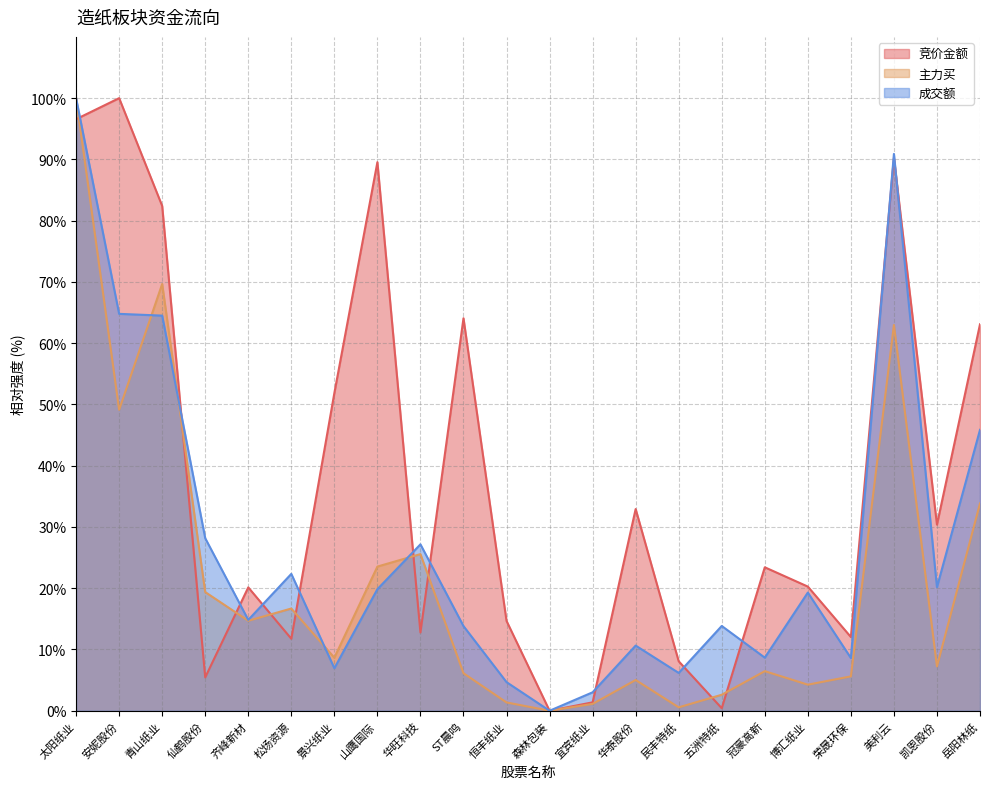

Does the chart have visible grid lines?

Yes